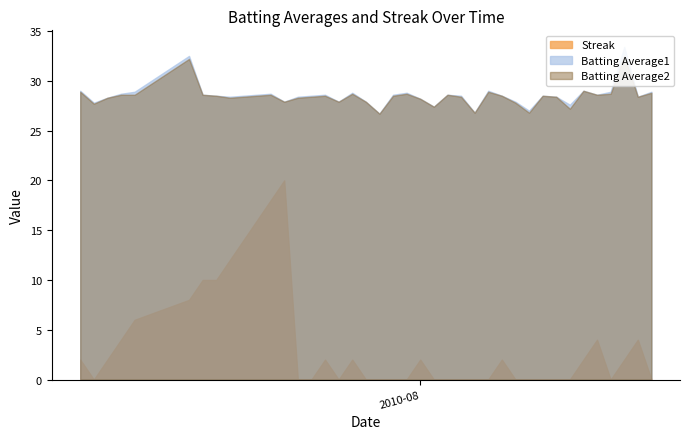

True or false: Batting Average1 and Batting Average2 intersect in this chart.

False